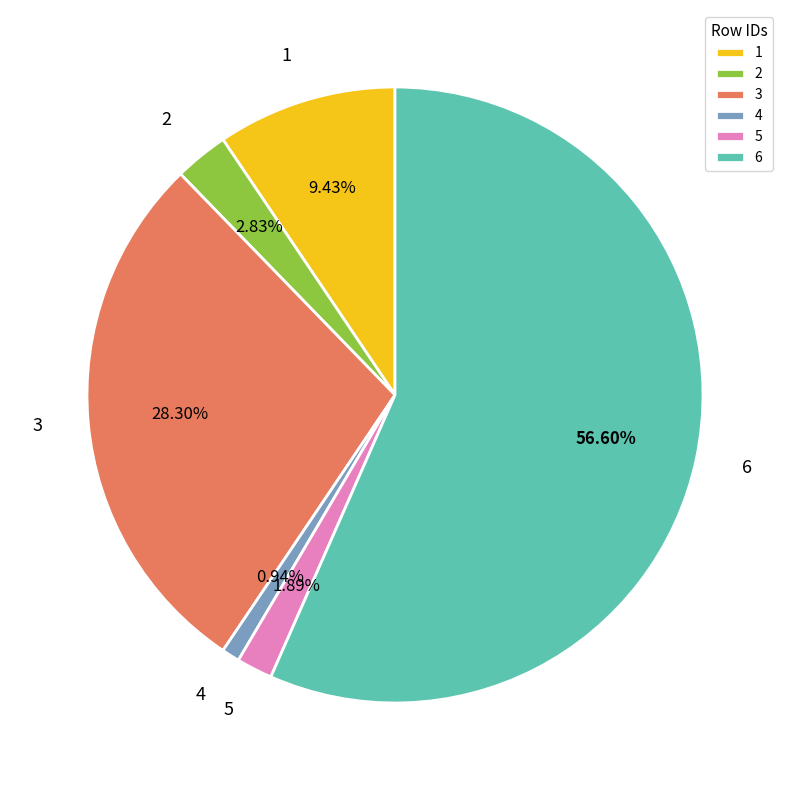

Count the number of slices in the pie.

6